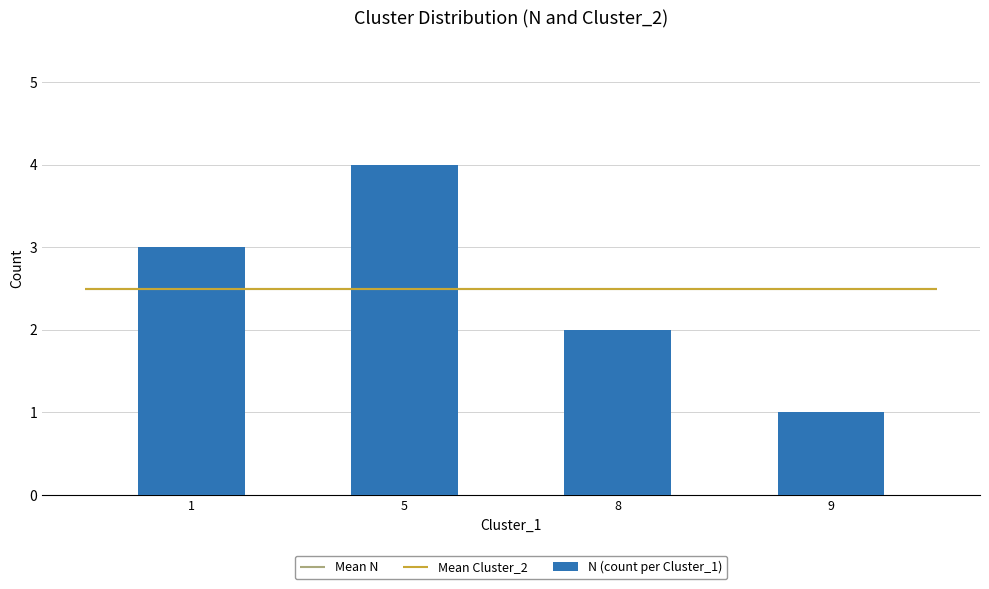

Between 1 and 5, which is larger?

5